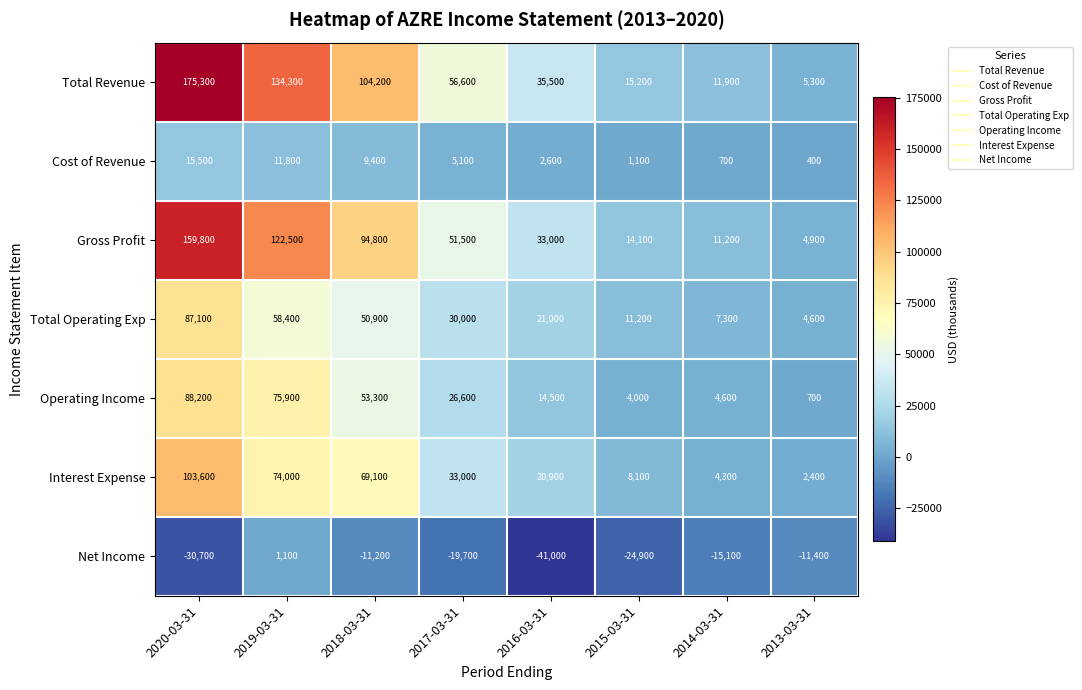

Read the Cost of Revenue value at 2014-03-31, to the nearest 50.

700